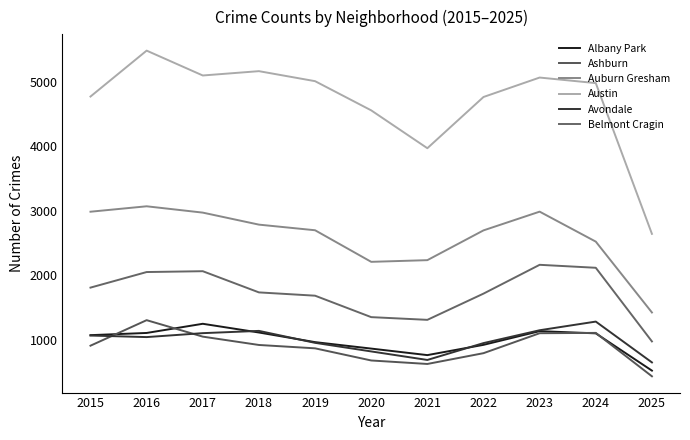

Does the chart display data point markers on the line(s)?

No